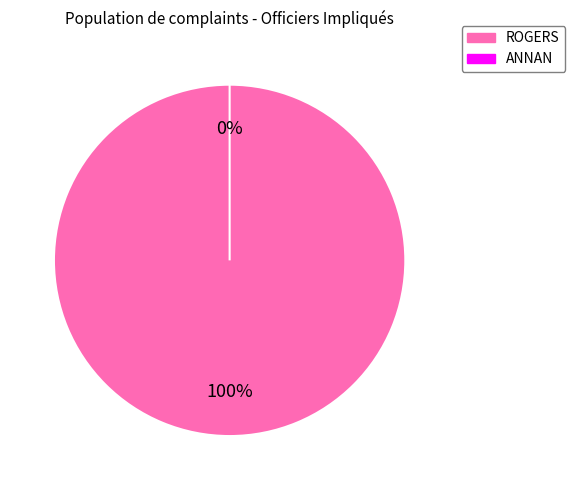

Combined, what portion of the pie is ANNAN and ROGERS?

100.0%